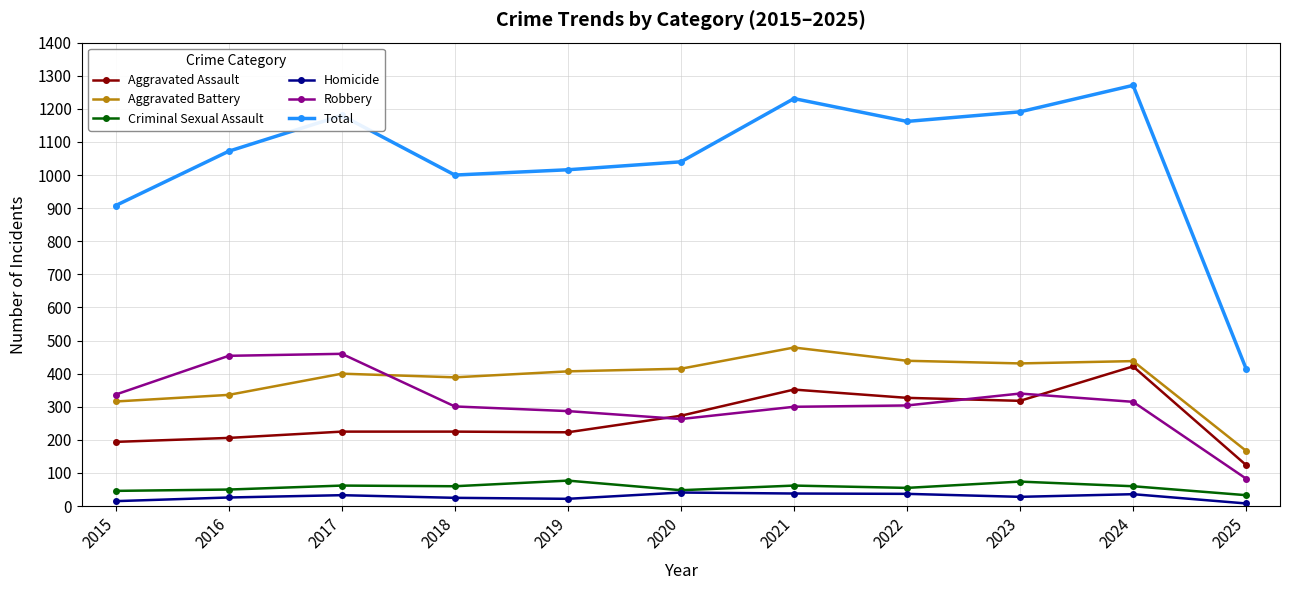

What is the difference between the second highest and second lowest values in the Criminal Sexual Assault series?

28